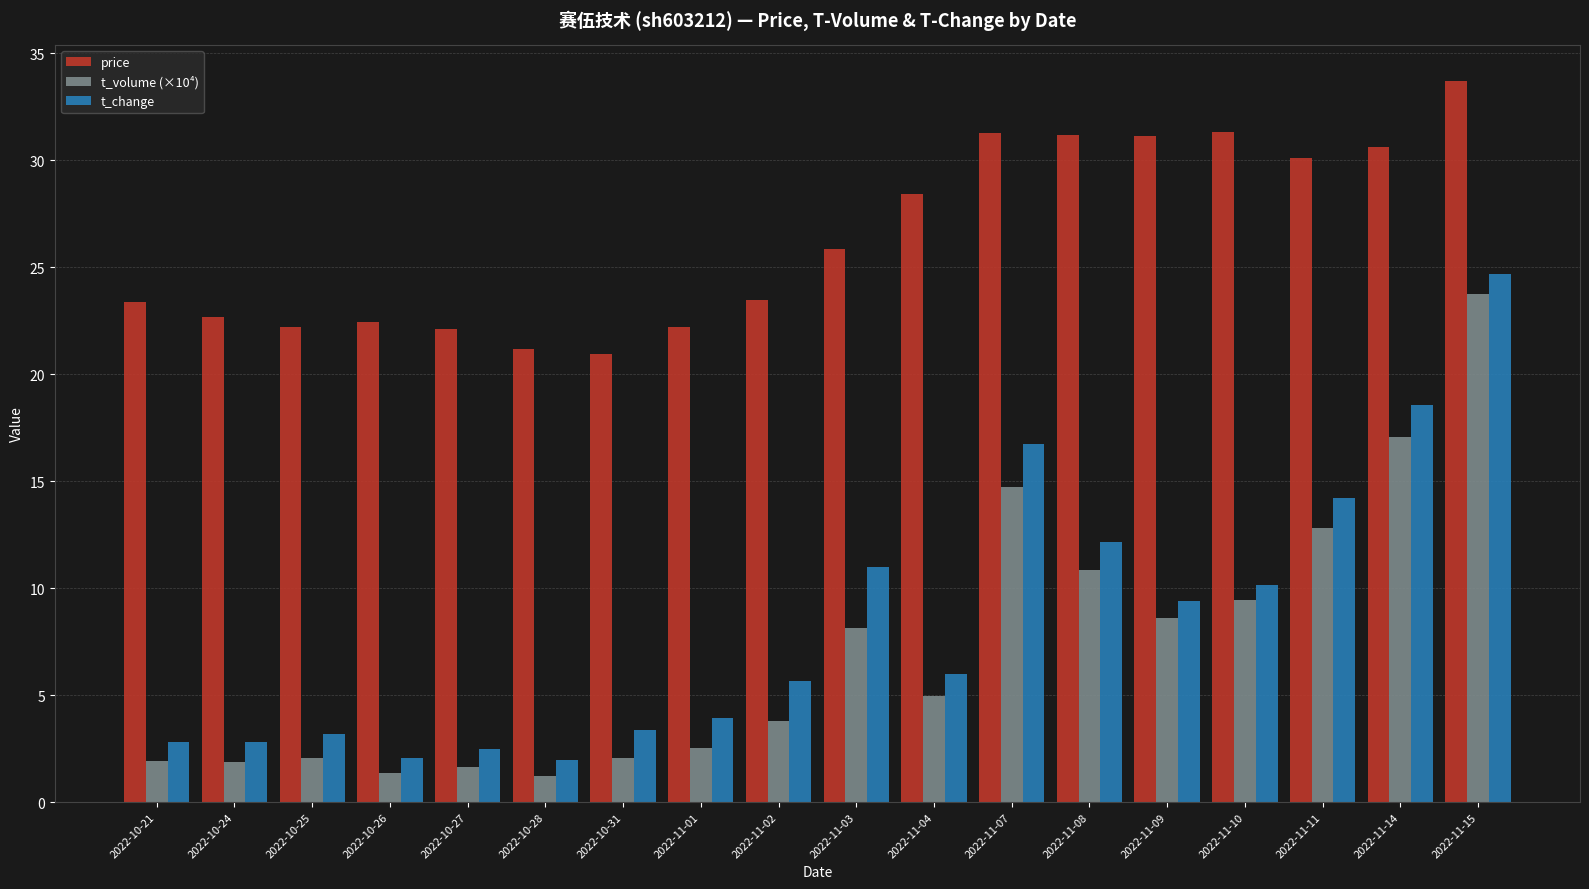

What is the total value across all series at 2022-11-04?

39.4